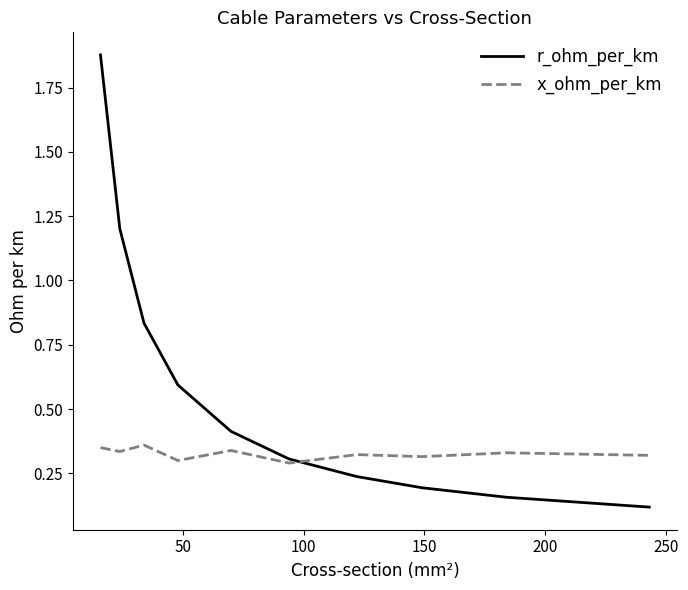

Which series has the widest spread of values?

r_ohm_per_km